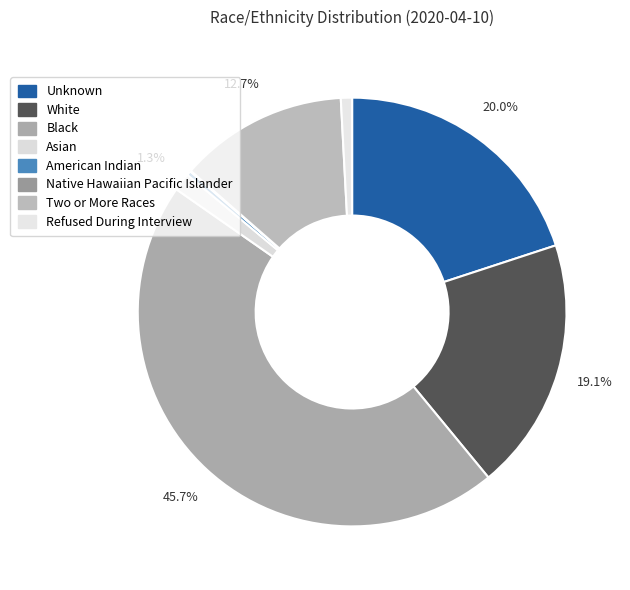

True or false: Unknown accounts for 27% of the total.

False